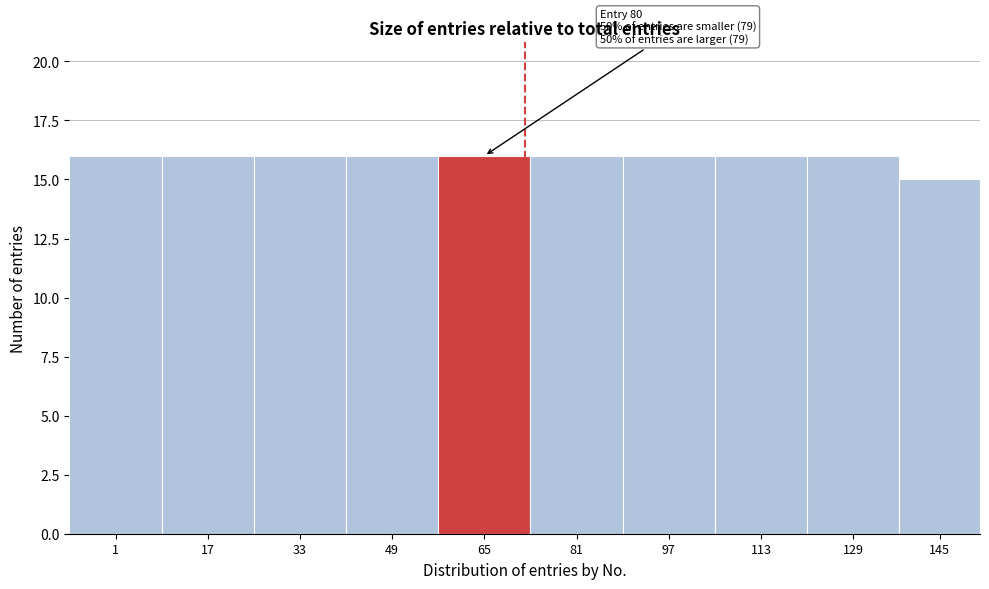

Reading right to left, list all the values displayed in this chart.

15	16	16	16	16	16	16	16	16	16